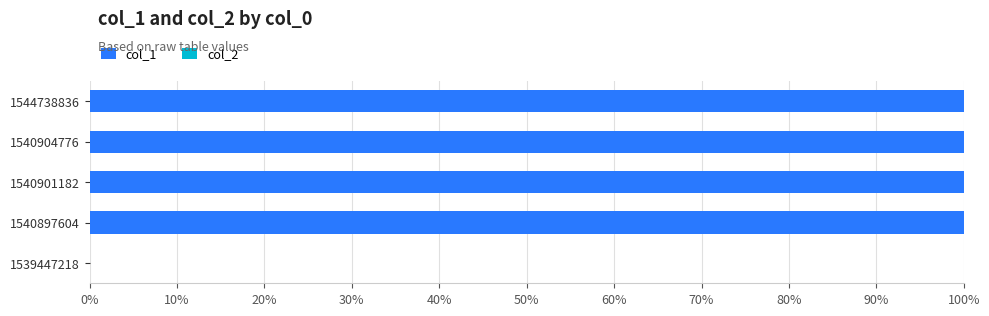

Between 1540901182 and 1539447218, which is larger?

1540901182